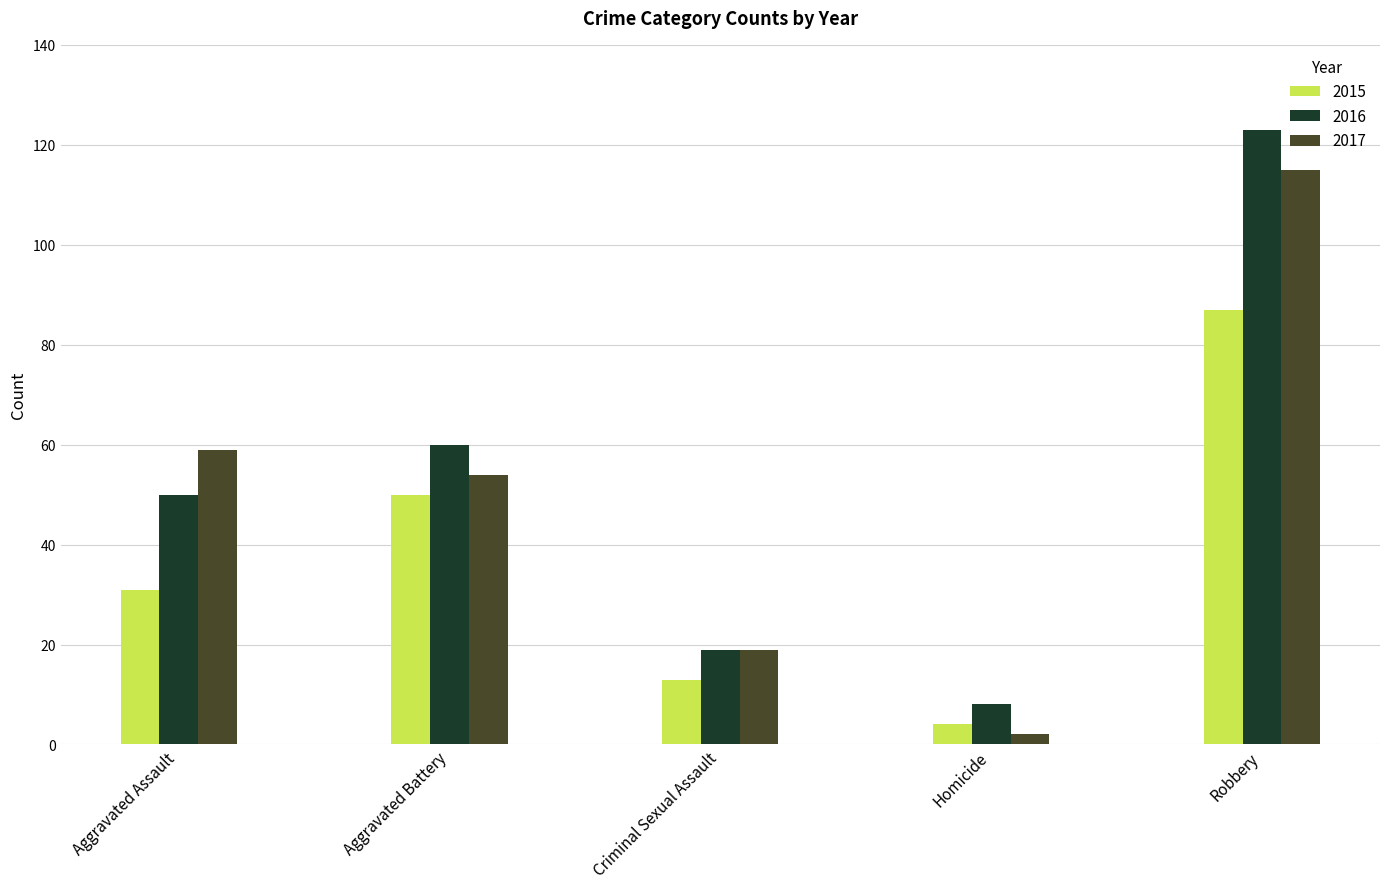

What is the total value across all series at Aggravated Assault?

140